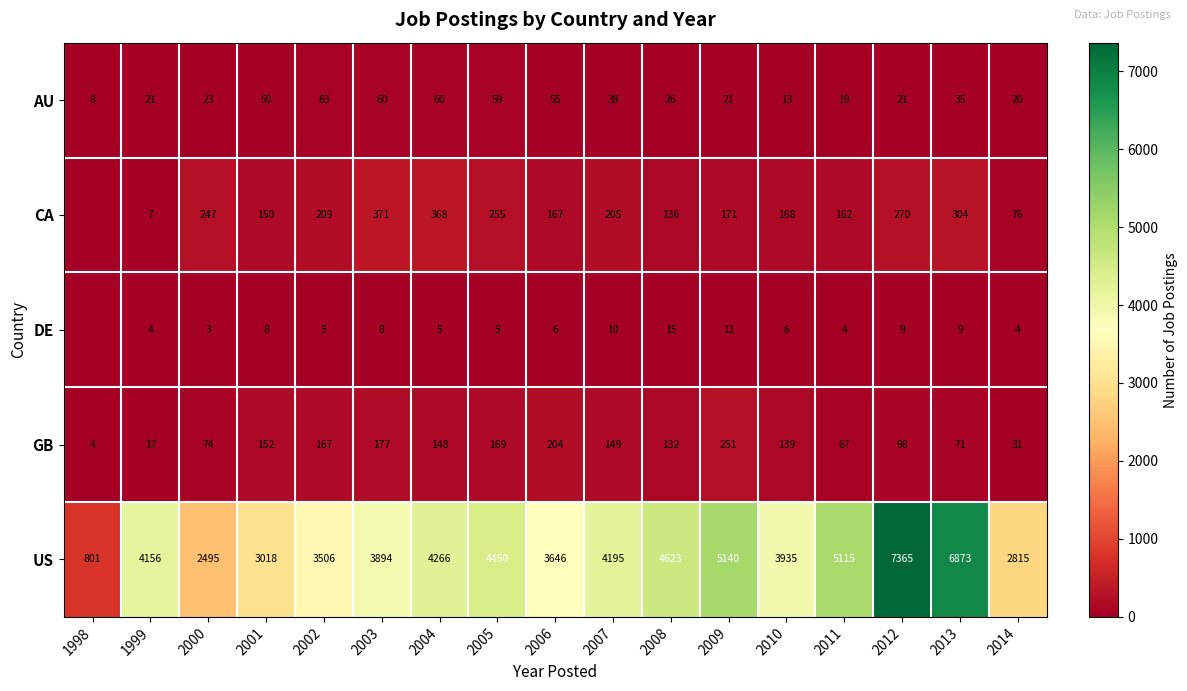

What is the sum of the US values at 1999 and 2007?

8351